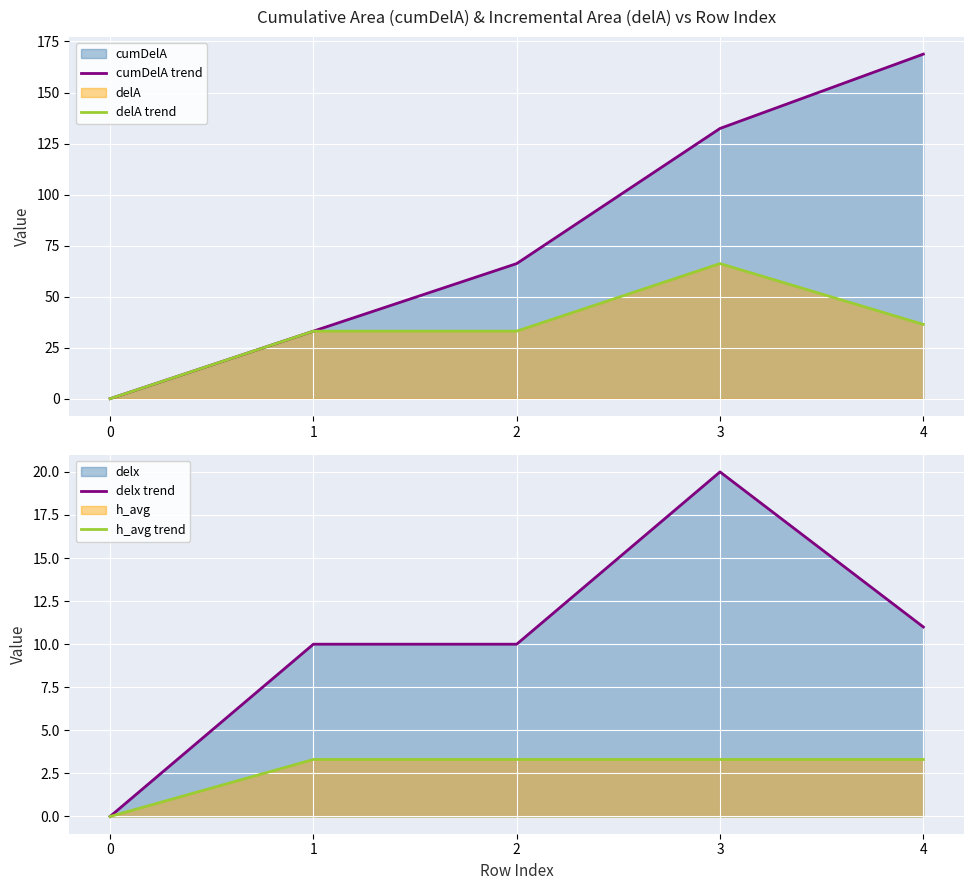

What is the difference between the maximum and minimum values in the delA trend series?

66.2